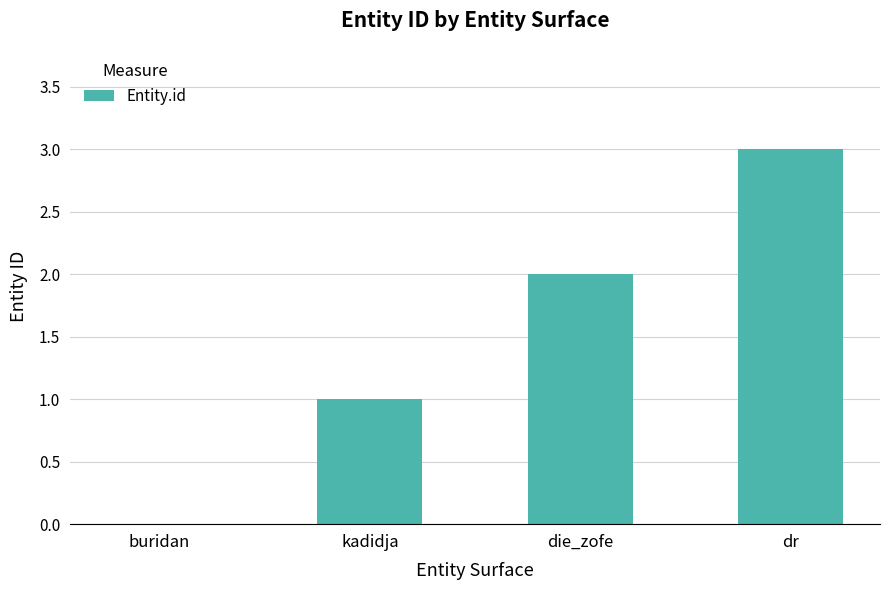

The chart shows a value of 0 at buridan. True or false?

True